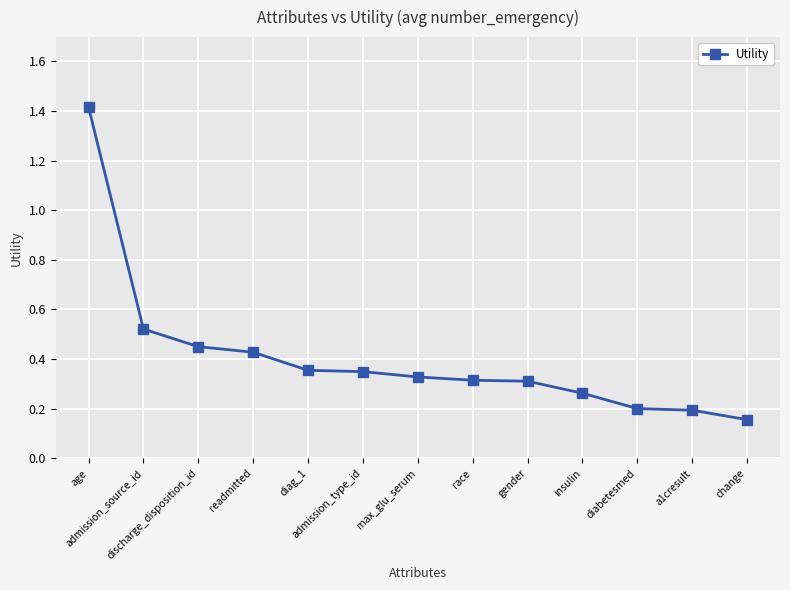

The value at admission_type_id is 0.3. True or false?

True